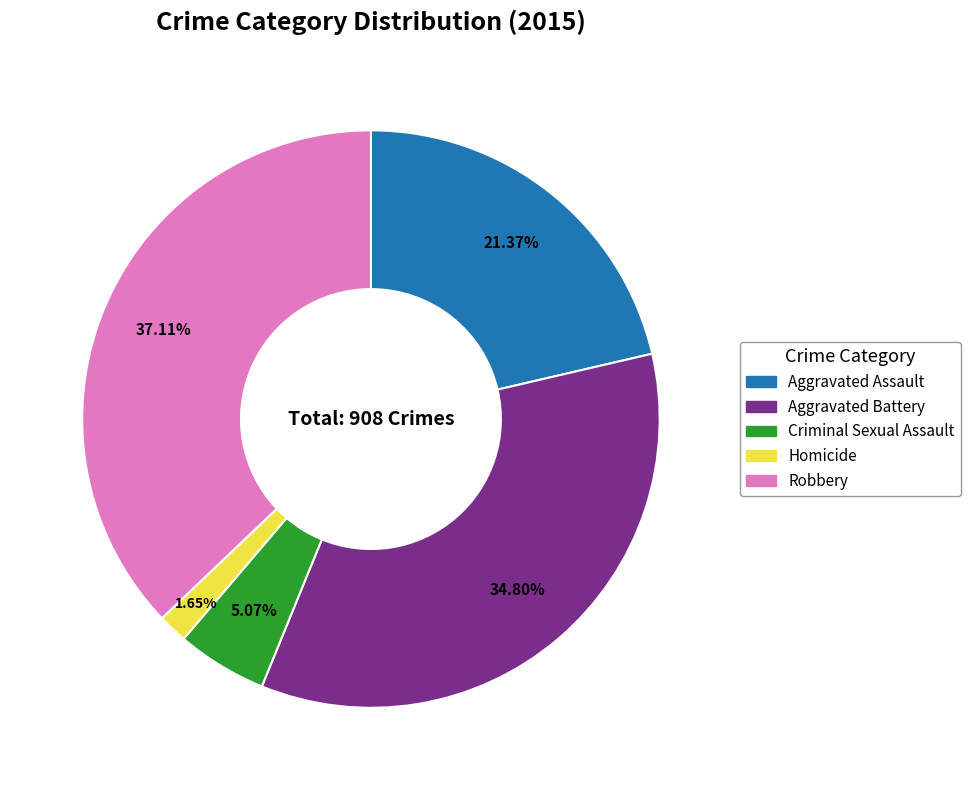

Rank the categories by value from highest to lowest.

Robbery, Aggravated Battery, Aggravated Assault, Criminal Sexual Assault, Homicide